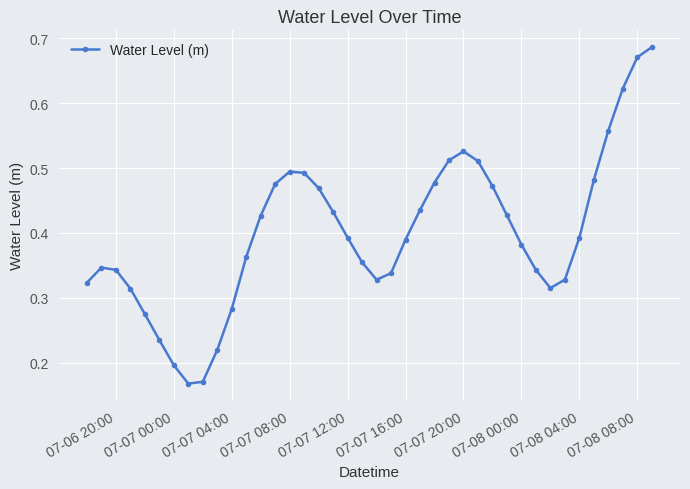

What is the sum of all values?

16.0